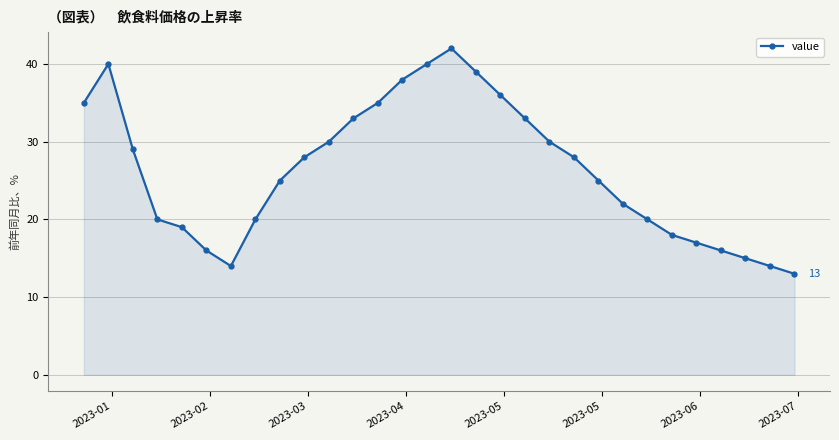

What is the smallest value displayed?

13